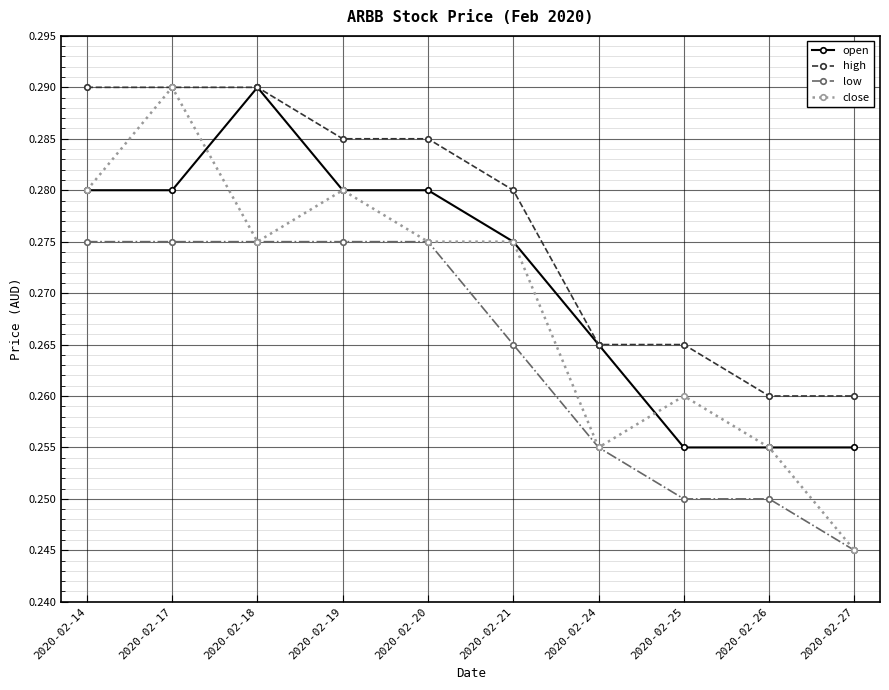

Rank the series by their average value, from lowest to highest.

low, close, open, high